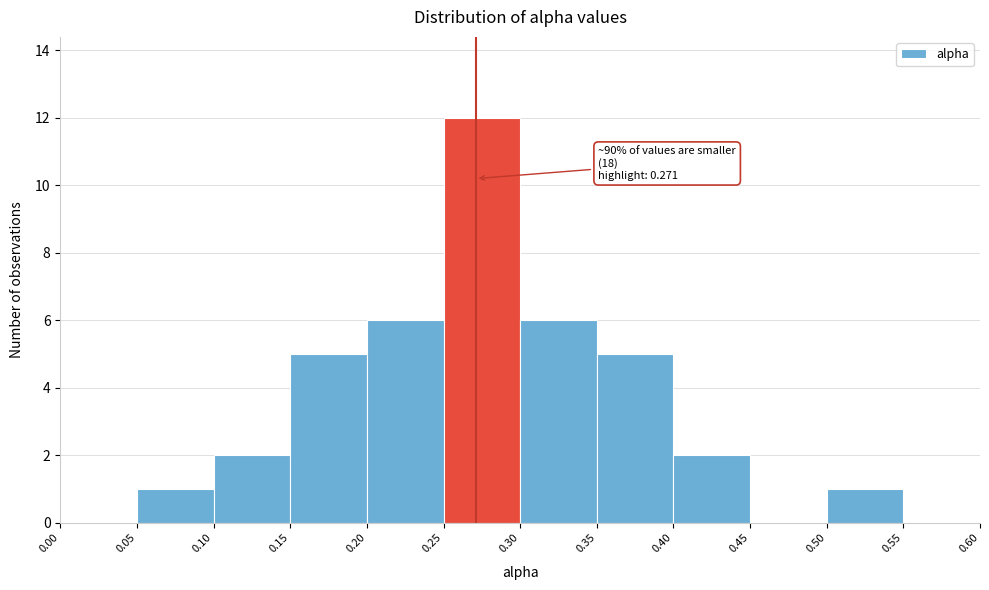

Which range on the x-axis has the tallest bar?

0.25 to 0.30